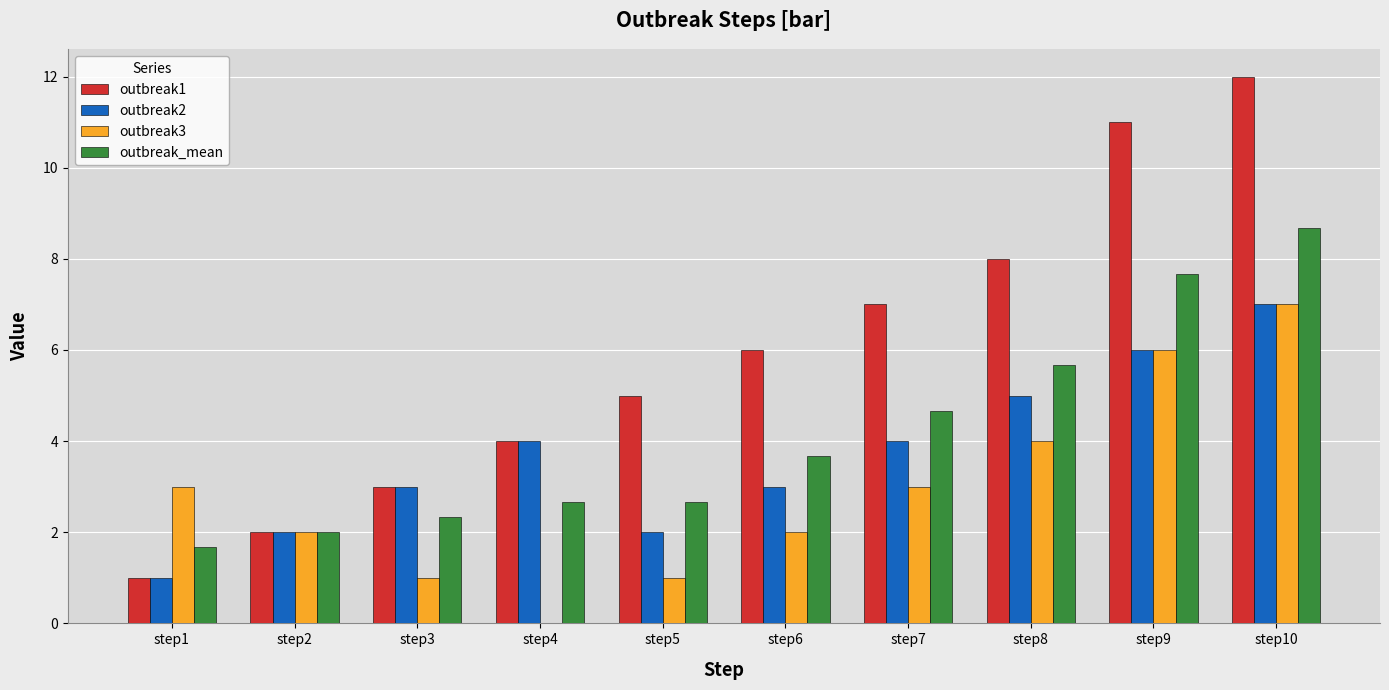

What is the total value across all series at step9?

30.7